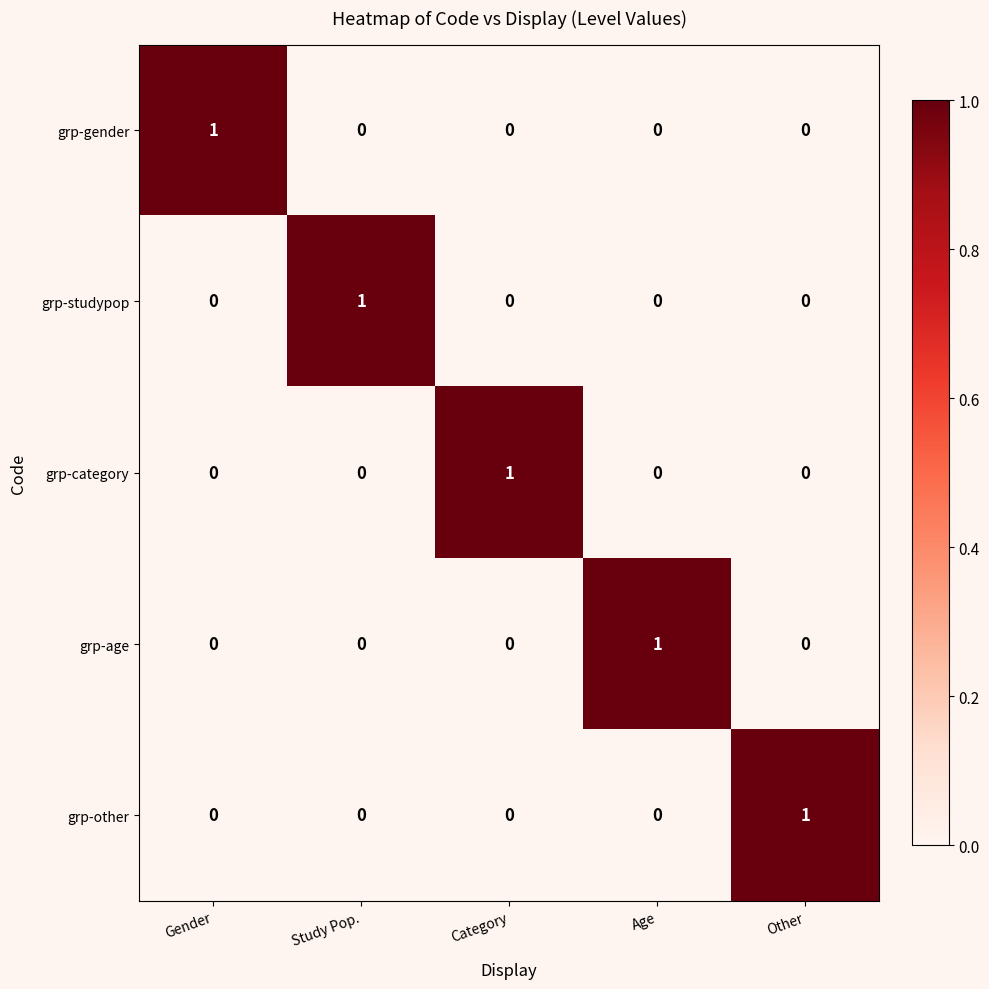

Is it true that grp-age equals 0 at Gender?

True